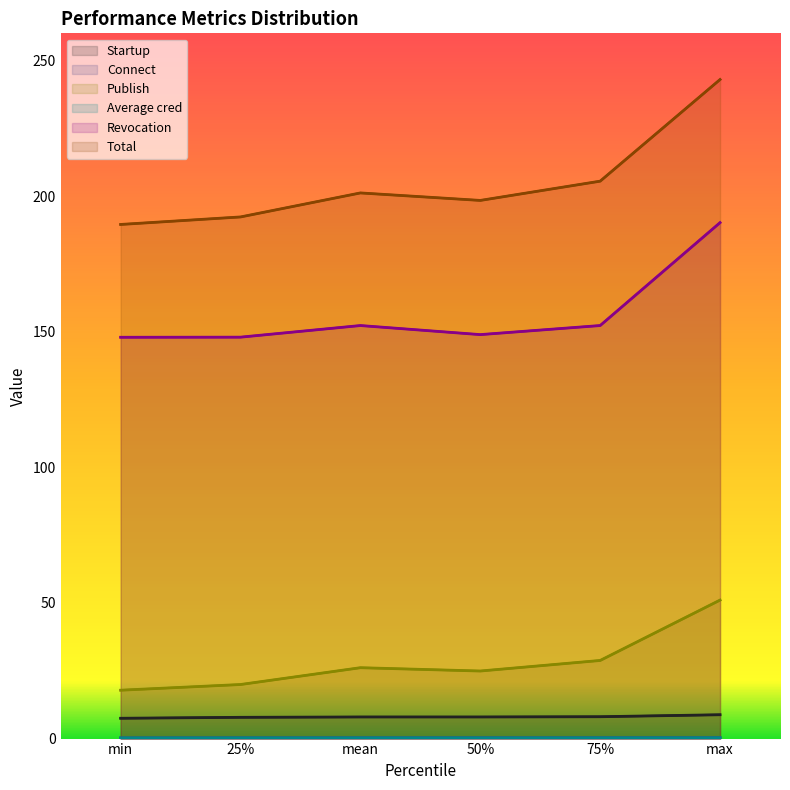

What is the total value across all series at min?

363.3